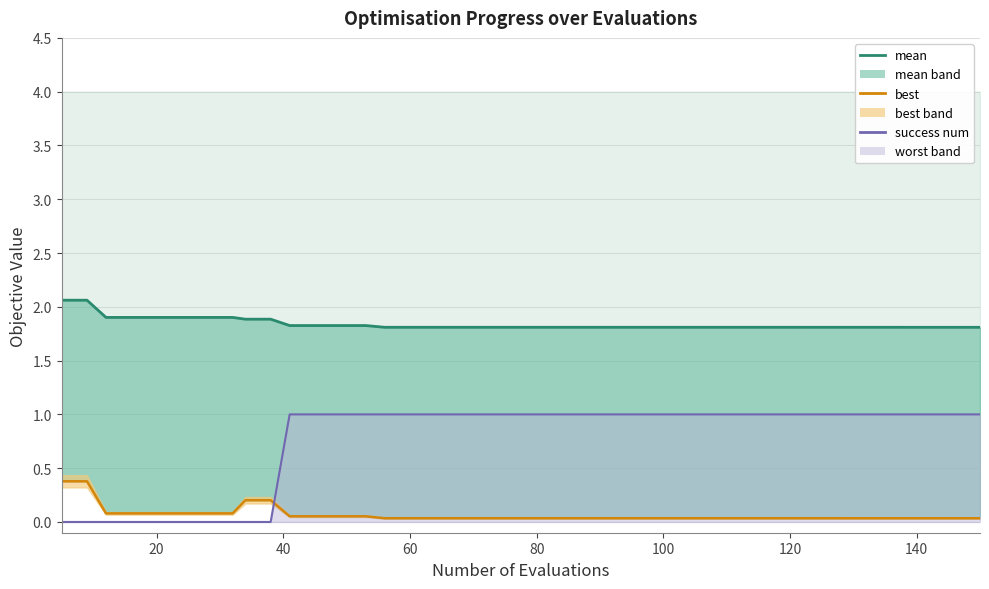

Which series has the largest total across all categories?

mean (line)